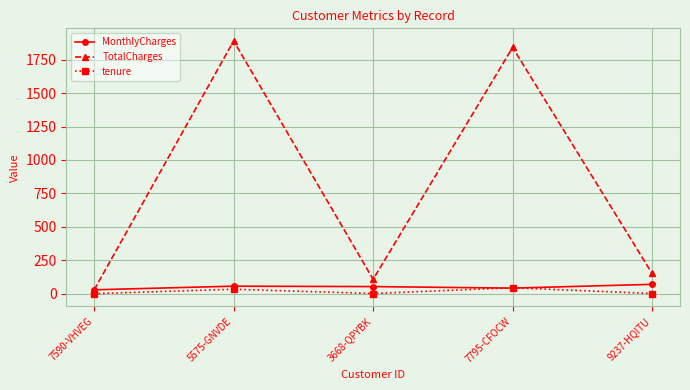

What is the sum of all MonthlyCharges values?

253.7